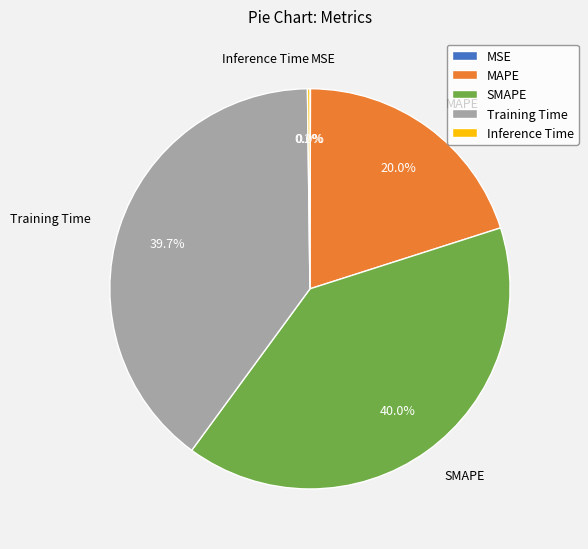

To the nearest percent, what is the difference between the largest and smallest slice percentages?

40%